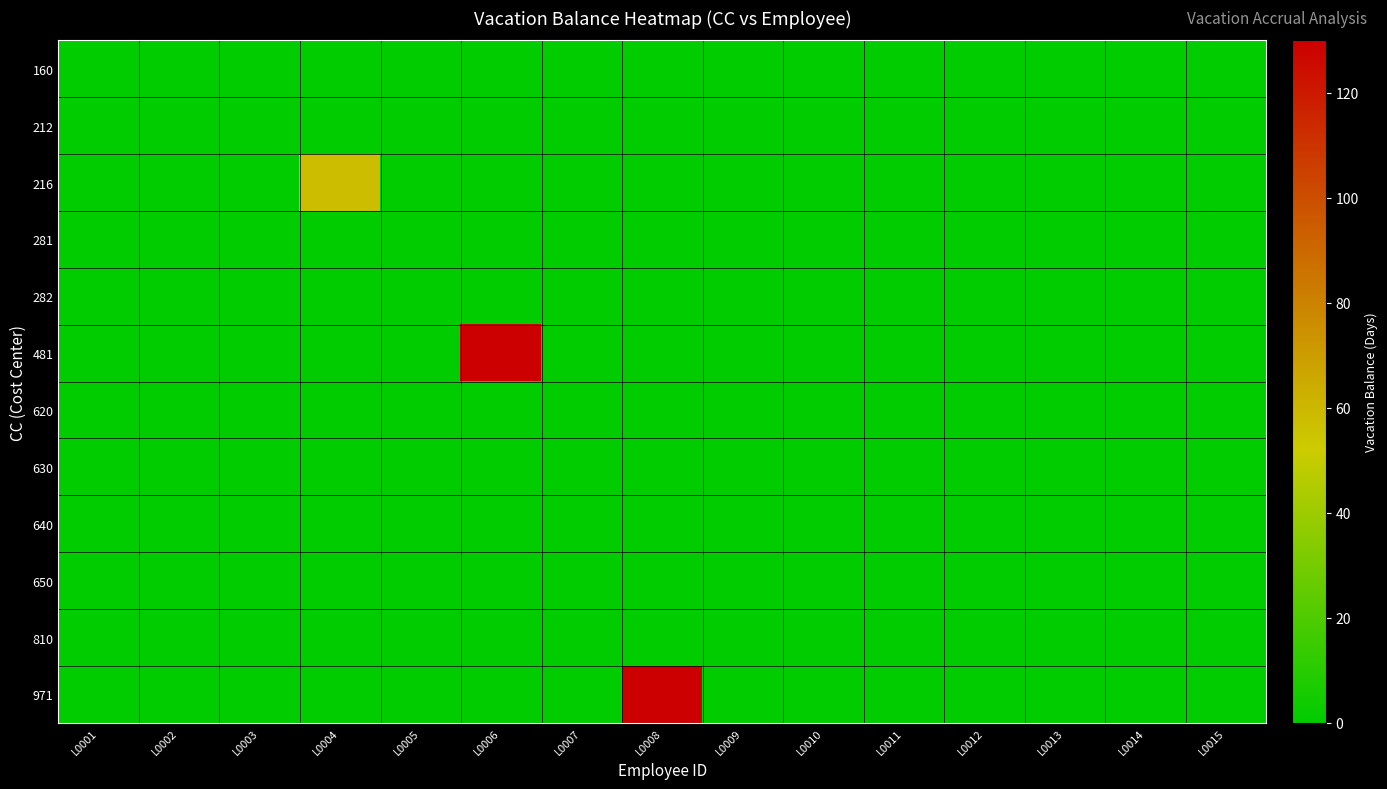

Reading left to right, list all the values displayed in this chart.

160: L0001=0.0	L0002=0.0	L0003=0.0	L0004=0.0	L0005=0.0	L0006=0.0	L0007=0.0	L0008=0.0	L0009=0.0	L0010=0.0	L0011=0.0	L0012=0.0	L0013=0.0	L0014=0.0	L0015=0.0
212: L0001=0.0	L0002=0.0	L0003=0.0	L0004=0.0	L0005=0.0	L0006=0.0	L0007=0.0	L0008=0.0	L0009=0.0	L0010=0.0	L0011=0.0	L0012=0.0	L0013=0.0	L0014=0.0	L0015=0.0
216: L0001=0.0	L0002=0.0	L0003=0.0	L0004=57.8	L0005=0.0	L0006=0.0	L0007=0.0	L0008=0.0	L0009=0.0	L0010=0.0	L0011=0.0	L0012=0.0	L0013=0.0	L0014=0.0	L0015=0.0
281: L0001=0.0	L0002=0.0	L0003=0.0	L0004=0.0	L0005=0.0	L0006=0.0	L0007=0.0	L0008=0.0	L0009=0.0	L0010=0.0	L0011=0.0	L0012=0.0	L0013=0.0	L0014=0.0	L0015=0.0
282: L0001=0.0	L0002=0.0	L0003=0.0	L0004=0.0	L0005=0.0	L0006=0.0	L0007=0.0	L0008=0.0	L0009=0.0	L0010=0.0	L0011=0.0	L0012=0.0	L0013=0.0	L0014=0.0	L0015=0.0
481: L0001=0.0	L0002=0.0	L0003=0.0	L0004=0.0	L0005=0.0	L0006=130.0	L0007=0.0	L0008=0.0	L0009=0.0	L0010=0.0	L0011=0.0	L0012=0.0	L0013=0.0	L0014=0.0	L0015=0.0
620: L0001=0.0	L0002=0.0	L0003=0.0	L0004=0.0	L0005=0.0	L0006=0.0	L0007=0.0	L0008=0.0	L0009=0.0	L0010=0.0	L0011=0.0	L0012=0.0	L0013=0.0	L0014=0.0	L0015=0.0
630: L0001=0.0	L0002=0.0	L0003=0.0	L0004=0.0	L0005=0.0	L0006=0.0	L0007=0.0	L0008=0.0	L0009=0.0	L0010=0.0	L0011=0.0	L0012=0.0	L0013=0.0	L0014=0.0	L0015=0.0
640: L0001=0.0	L0002=0.0	L0003=0.0	L0004=0.0	L0005=0.0	L0006=0.0	L0007=0.0	L0008=0.0	L0009=0.0	L0010=0.0	L0011=0.0	L0012=0.0	L0013=0.0	L0014=0.0	L0015=0.0
650: L0001=0.0	L0002=0.0	L0003=0.0	L0004=0.0	L0005=0.0	L0006=0.0	L0007=0.0	L0008=0.0	L0009=0.0	L0010=0.0	L0011=0.0	L0012=0.0	L0013=0.0	L0014=0.0	L0015=0.0
810: L0001=0.0	L0002=0.0	L0003=0.0	L0004=0.0	L0005=0.0	L0006=0.0	L0007=0.0	L0008=0.0	L0009=0.0	L0010=0.0	L0011=0.0	L0012=0.0	L0013=0.0	L0014=0.0	L0015=0.0
971: L0001=0.0	L0002=0.0	L0003=0.0	L0004=0.0	L0005=0.0	L0006=0.0	L0007=0.0	L0008=130.0	L0009=0.0	L0010=0.0	L0011=0.0	L0012=0.0	L0013=0.0	L0014=0.0	L0015=0.0